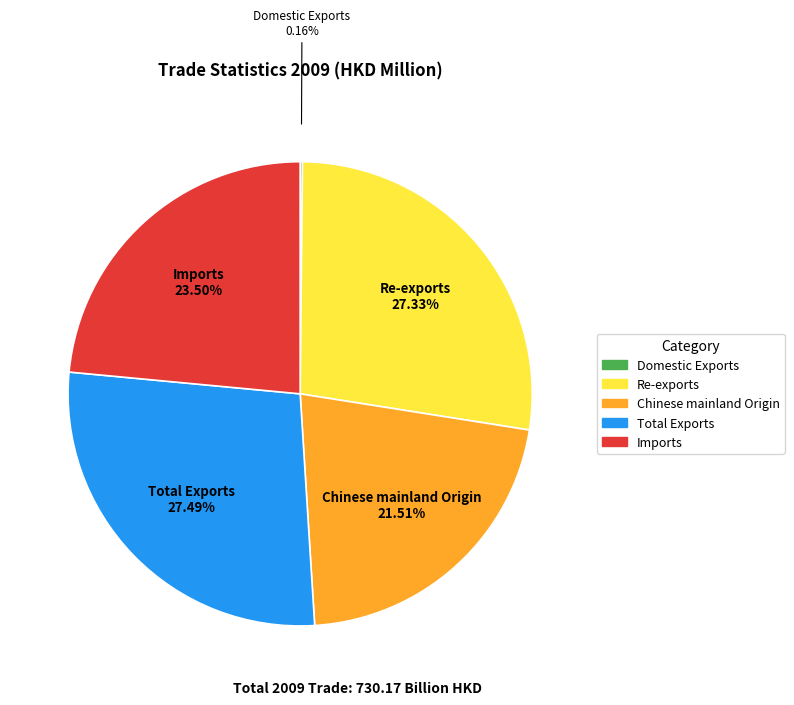

Is the sum of Re-exports and Imports greater than half?

Yes